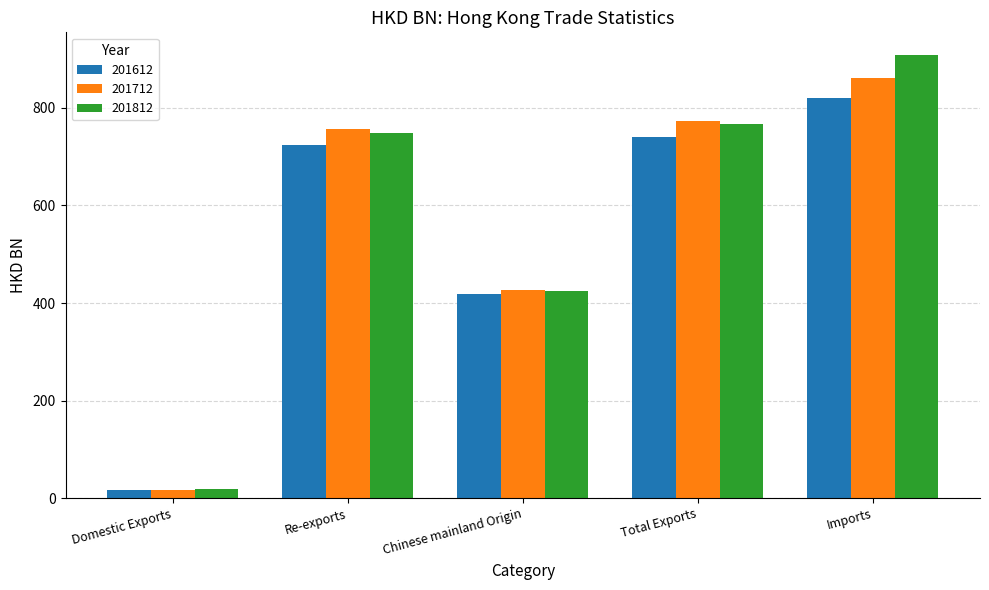

Which series has the widest spread of values?

201812